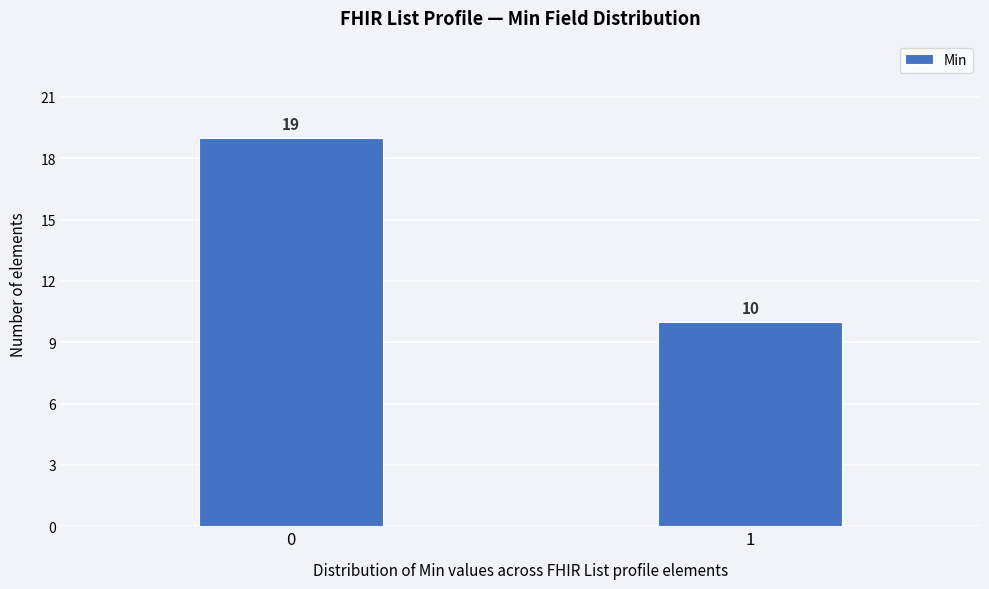

Reading right to left, list all the values displayed in this chart.

10	19